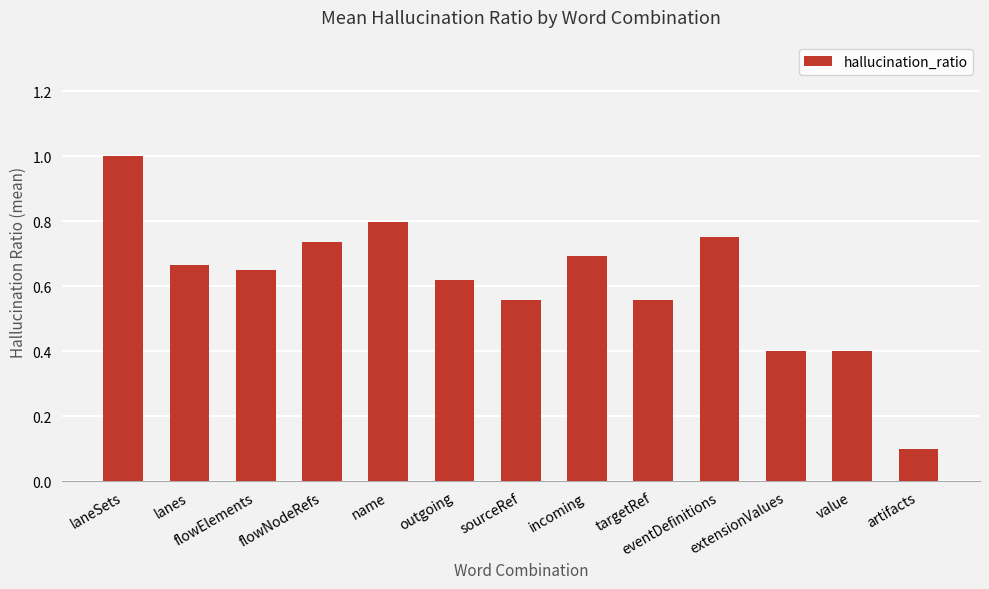

Is it true that the value at sourceRef is 0.6?

True